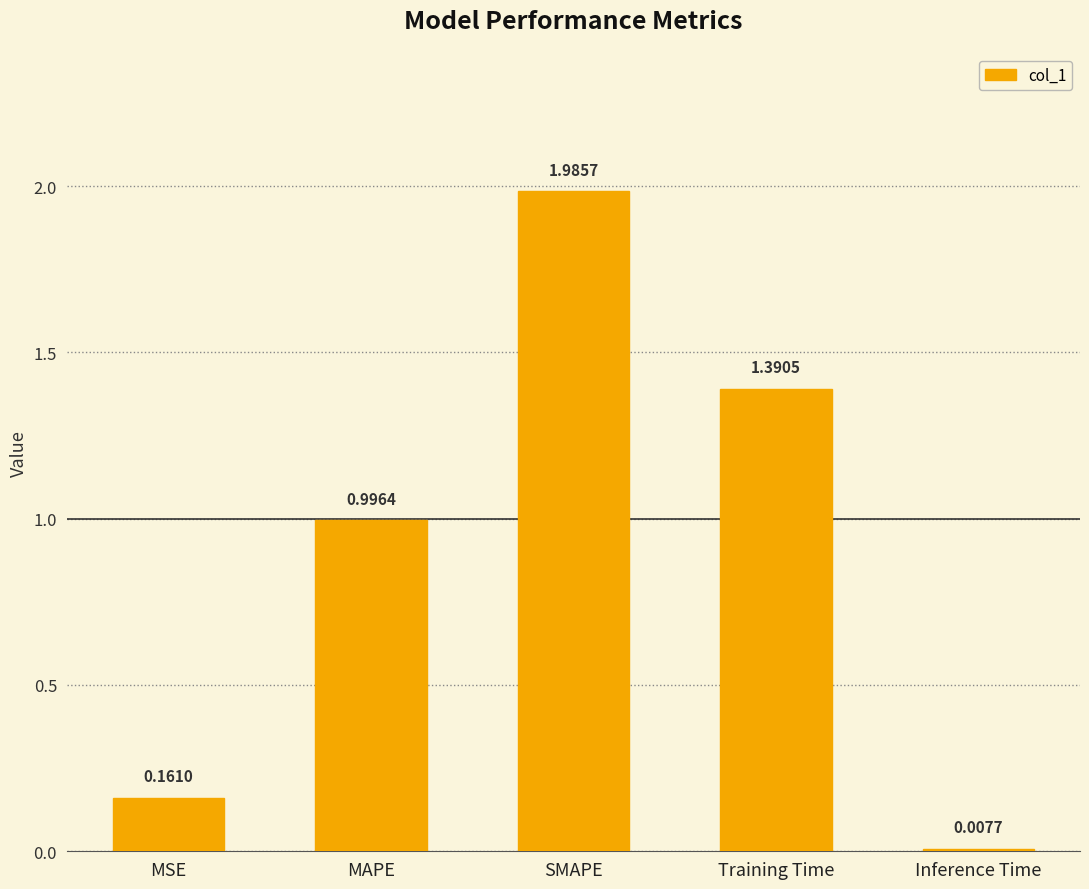

Are the bars grouped side by side (vs. stacked)?

No